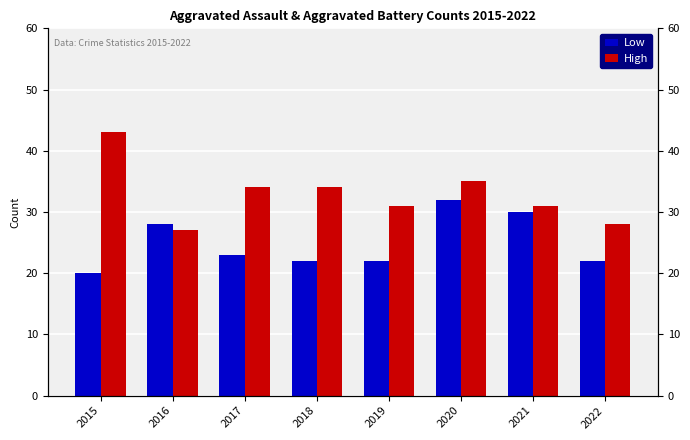

Which category has the lowest value across all series?

2015